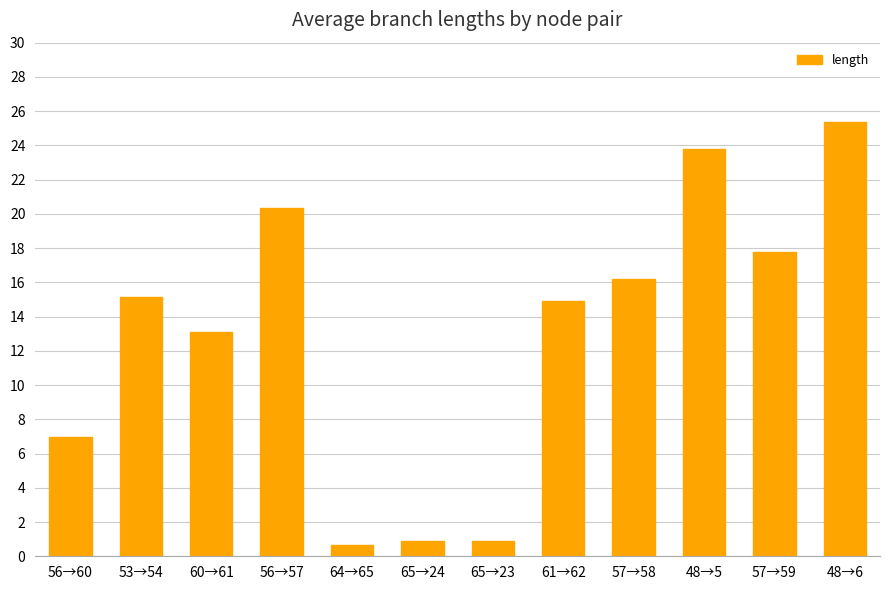

What is the minimum value shown in the chart?

0.7